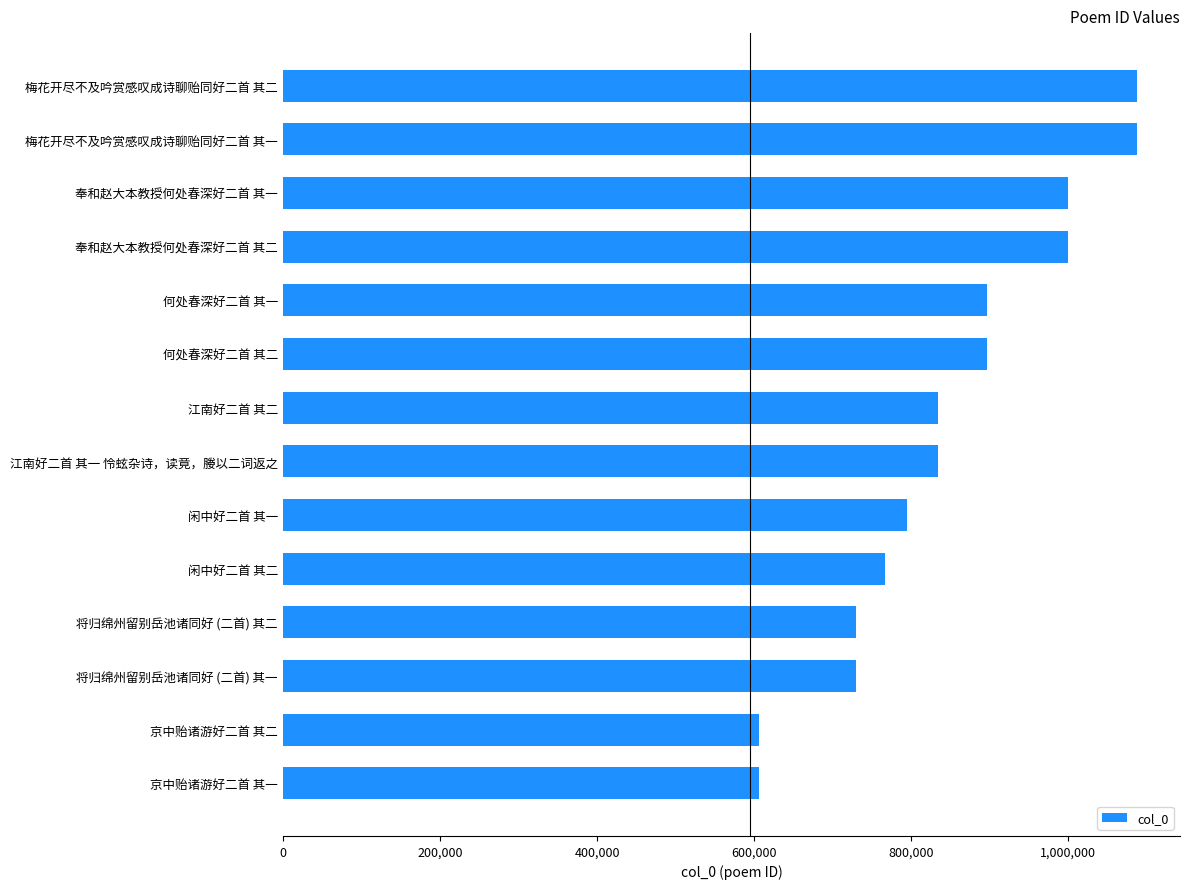

Between 将归绵州留别岳池诸同好 (二首) 其二 and 奉和赵大本教授何处春深好二首 其二, which is larger?

奉和赵大本教授何处春深好二首 其二